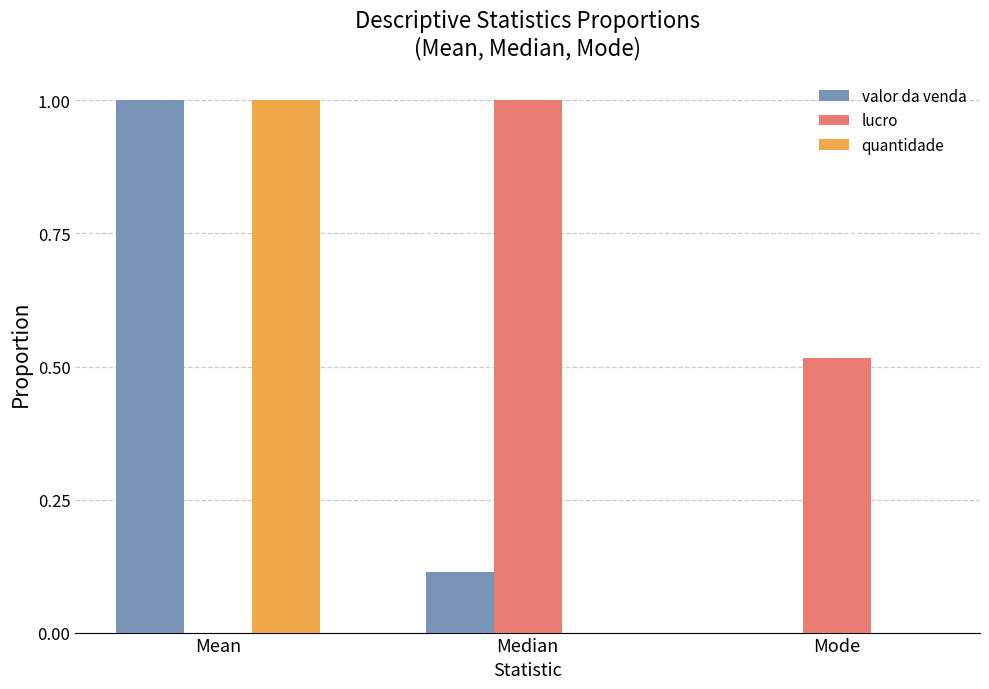

What is the sum of all lucro values?

1.5